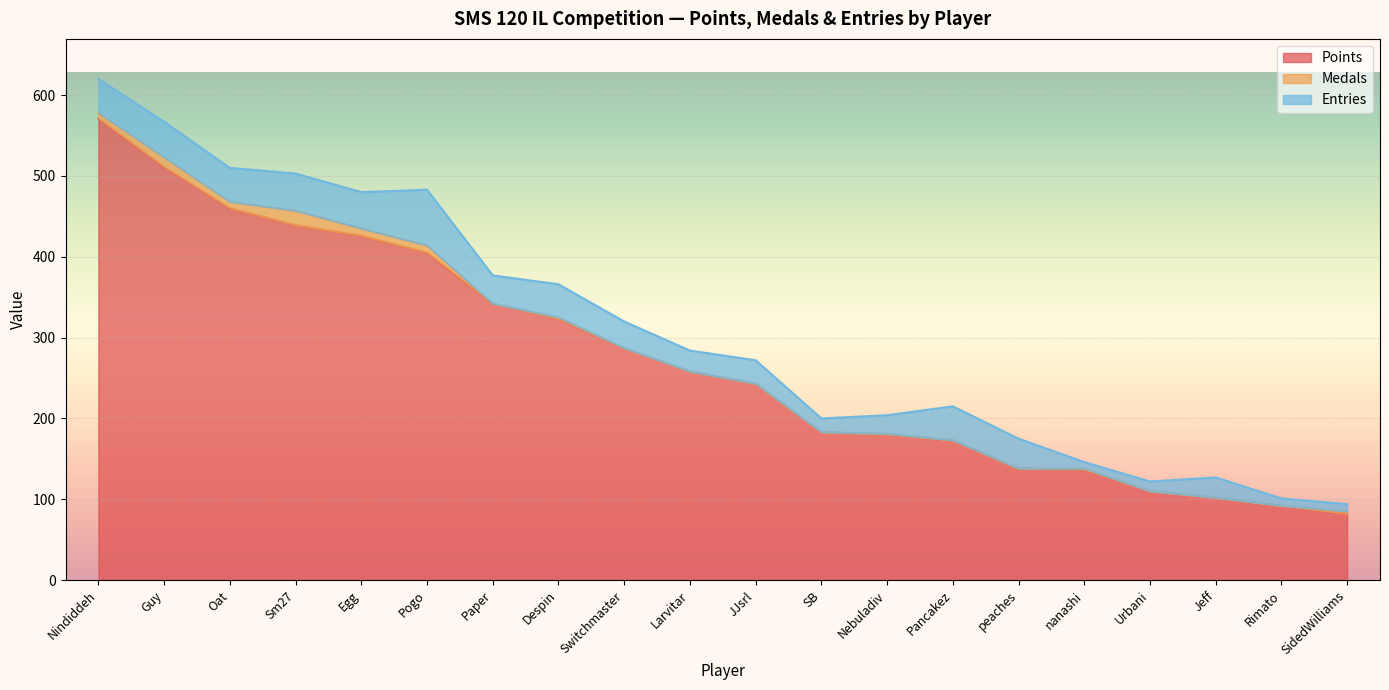

How many lines are shown in the chart?

3